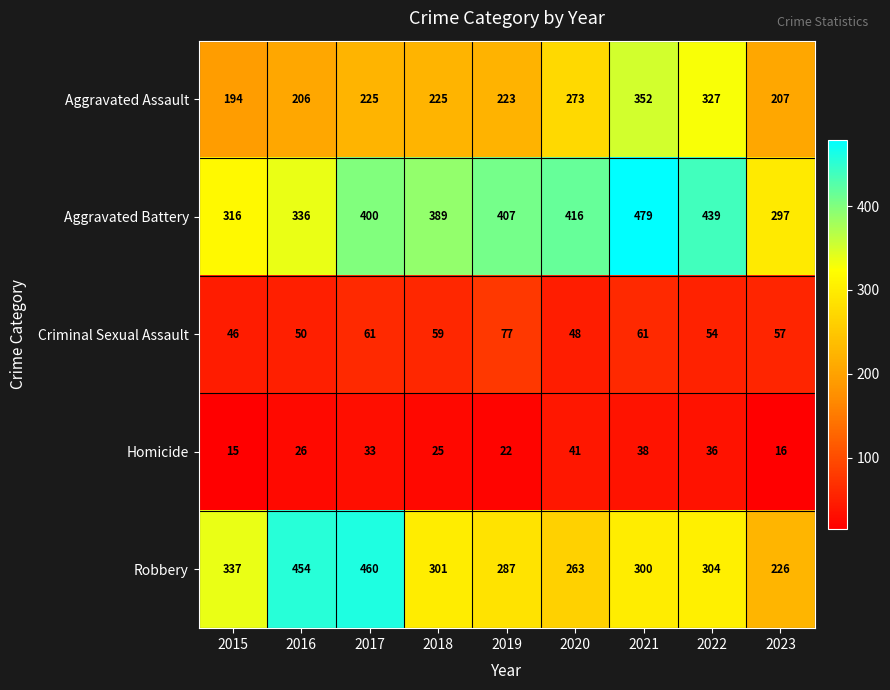

The Homicide series shows 58 at 2022. True or false?

False